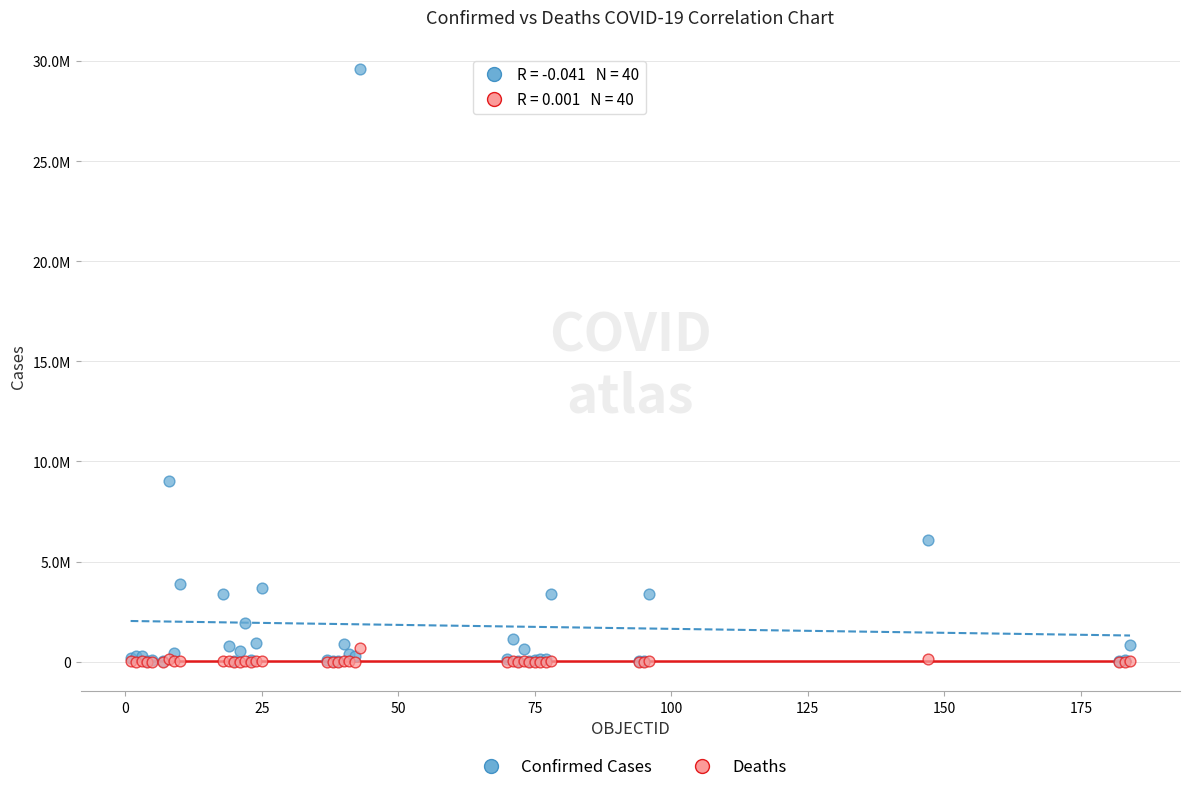

What are all the series names shown in the legend?

Confirmed Cases, Deaths